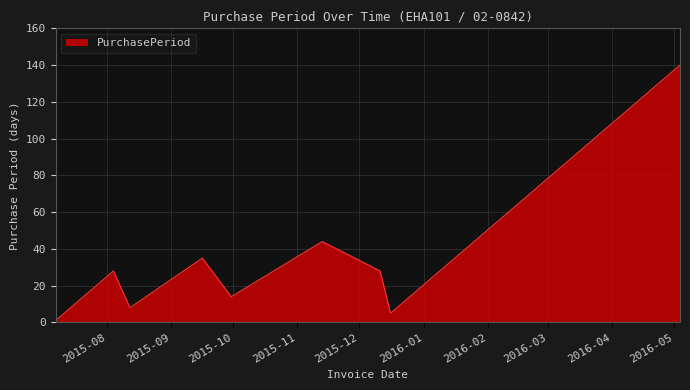

What is the greatest value displayed?

140